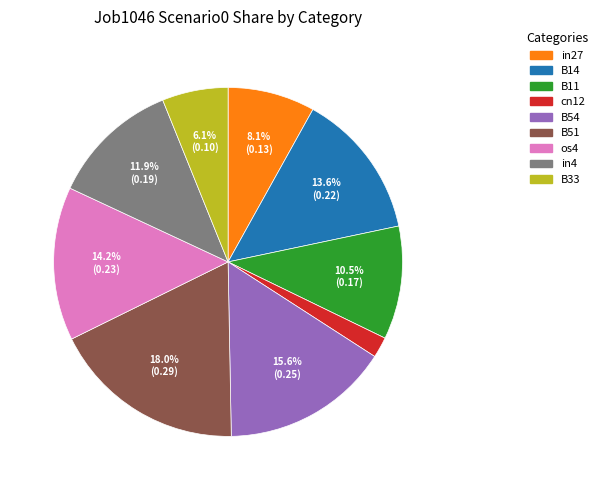

Which category has the biggest portion of the pie?

B51